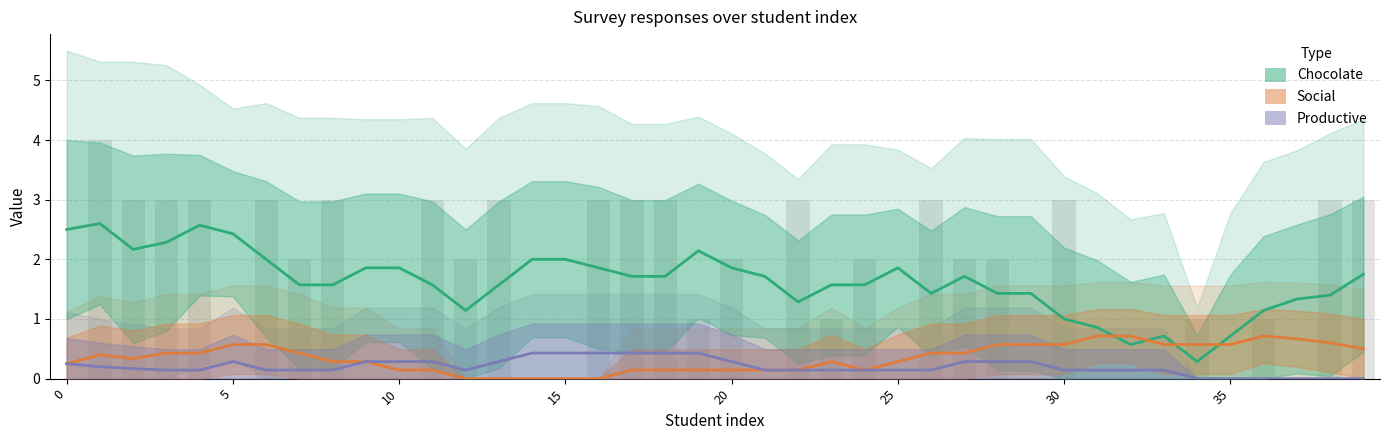

At which label is chocolate closest to 1?

30